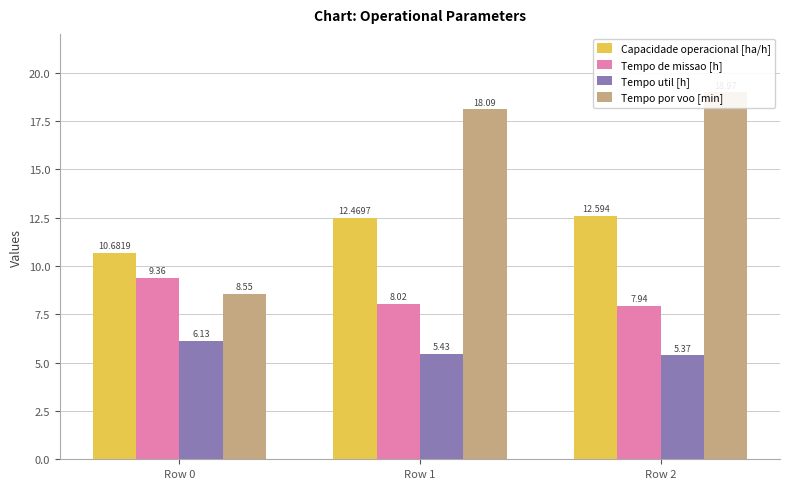

What is the average value of the Capacidade operacional [ha/h] series?

11.9